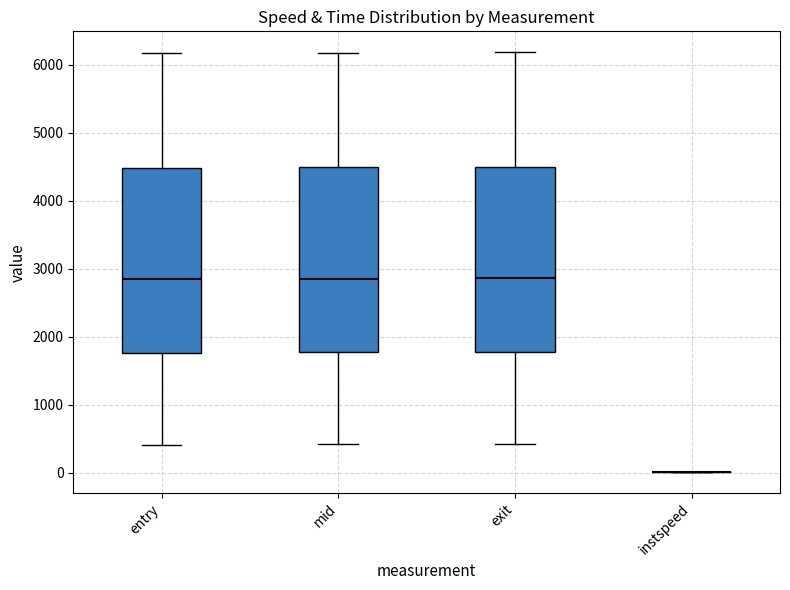

Reading left to right, transcribe this box plot: for each box, give where its median line is, the range the box spans, and where its two whiskers end, as read against the y-axis. The values are not printed on the chart, so give them approximately, as read against the axis.

entry: median 2800, box 1800 to 4500, whiskers 400 to 6200
mid: median 2900, box 1800 to 4500, whiskers 400 to 6200
exit: median 2900, box 1800 to 4500, whiskers 400 to 6200
instspeed: box collapsed to a line at 0, whiskers 0 to 0